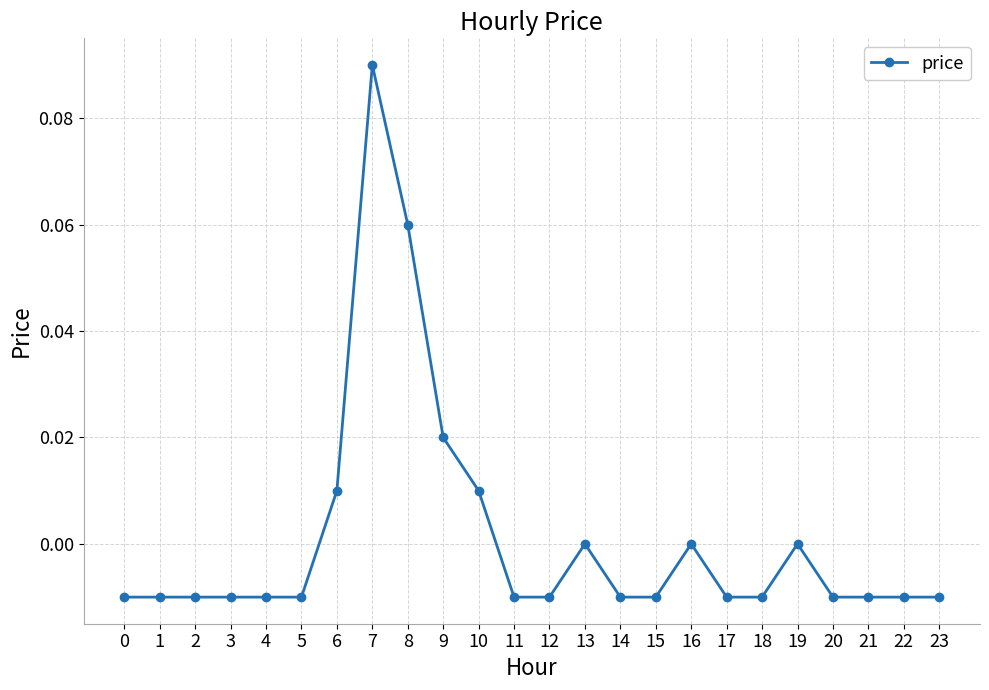

Which has a higher value, 18 or 13?

13